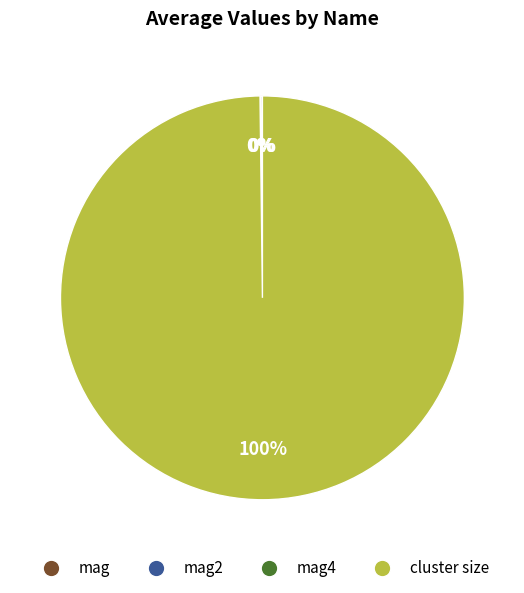

Which category has the biggest portion of the pie?

cluster size